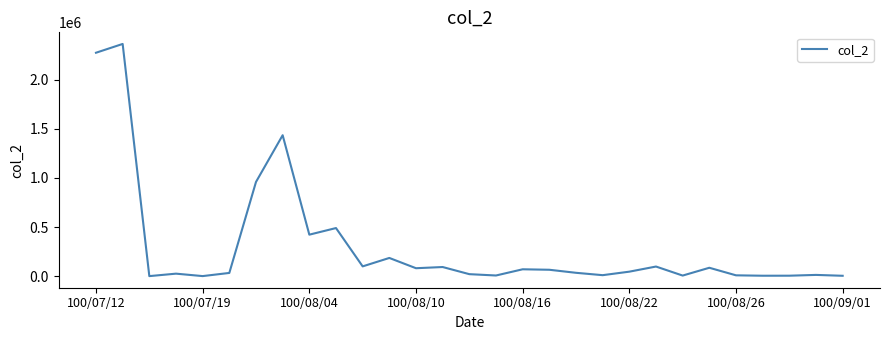

What is the difference between the maximum and minimum values?

2359950